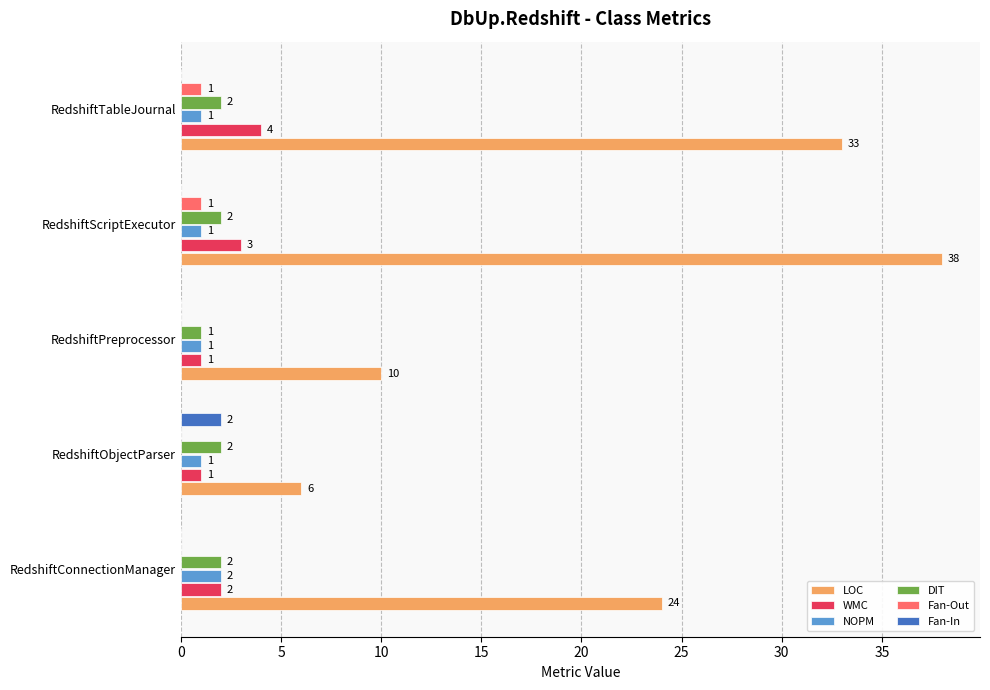

Between RedshiftConnectionManager and RedshiftPreprocessor, which series saw the biggest shift?

LOC